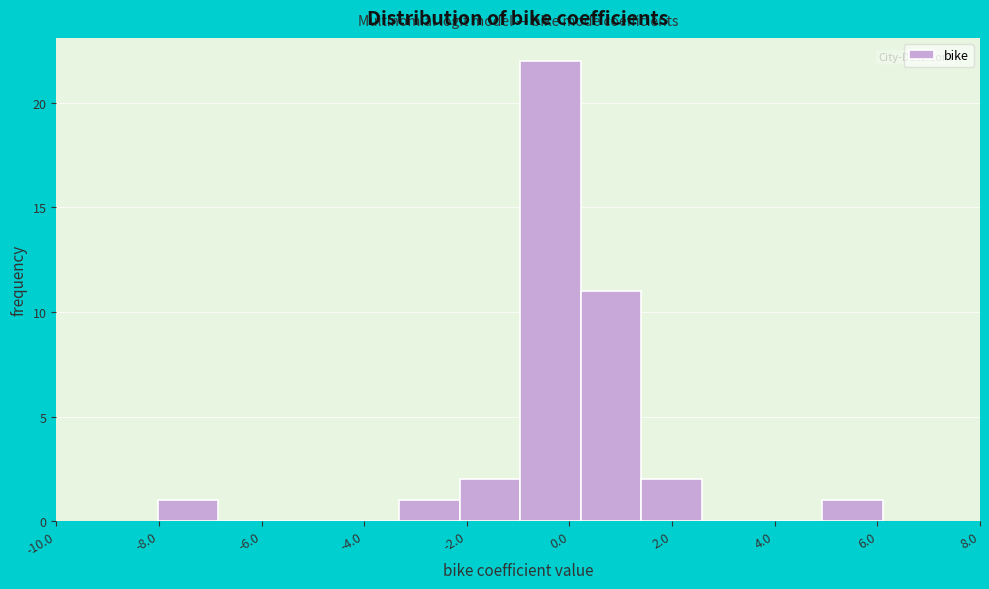

Reading left to right, list every bar in this chart as the range it spans on the x-axis followed by its height. Neither the bar edges nor the heights are printed on the chart, so give them approximately, as read against the axes.

-8.0 to -6.8: 1
-6.8 to -5.6: 0
-5.6 to -4.4: 0
-4.4 to -3.4: 0
-3.4 to -2.2: 1
-2.2 to -1.0: 2
-1.0 to 0.2: 22
0.2 to 1.4: 11
1.4 to 2.6: 2
2.6 to 3.8: 0
3.8 to 5.0: 0
5.0 to 6.2: 1